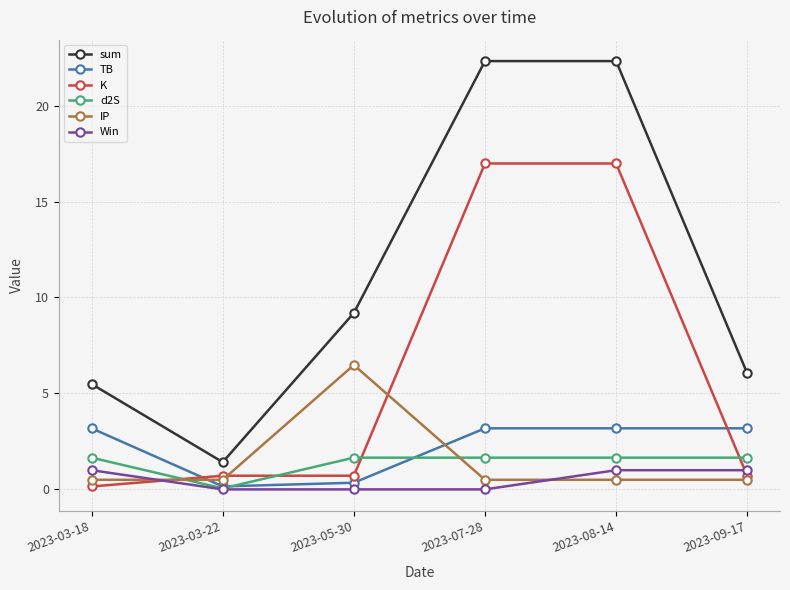

How many times do TB and IP cross each other?

2